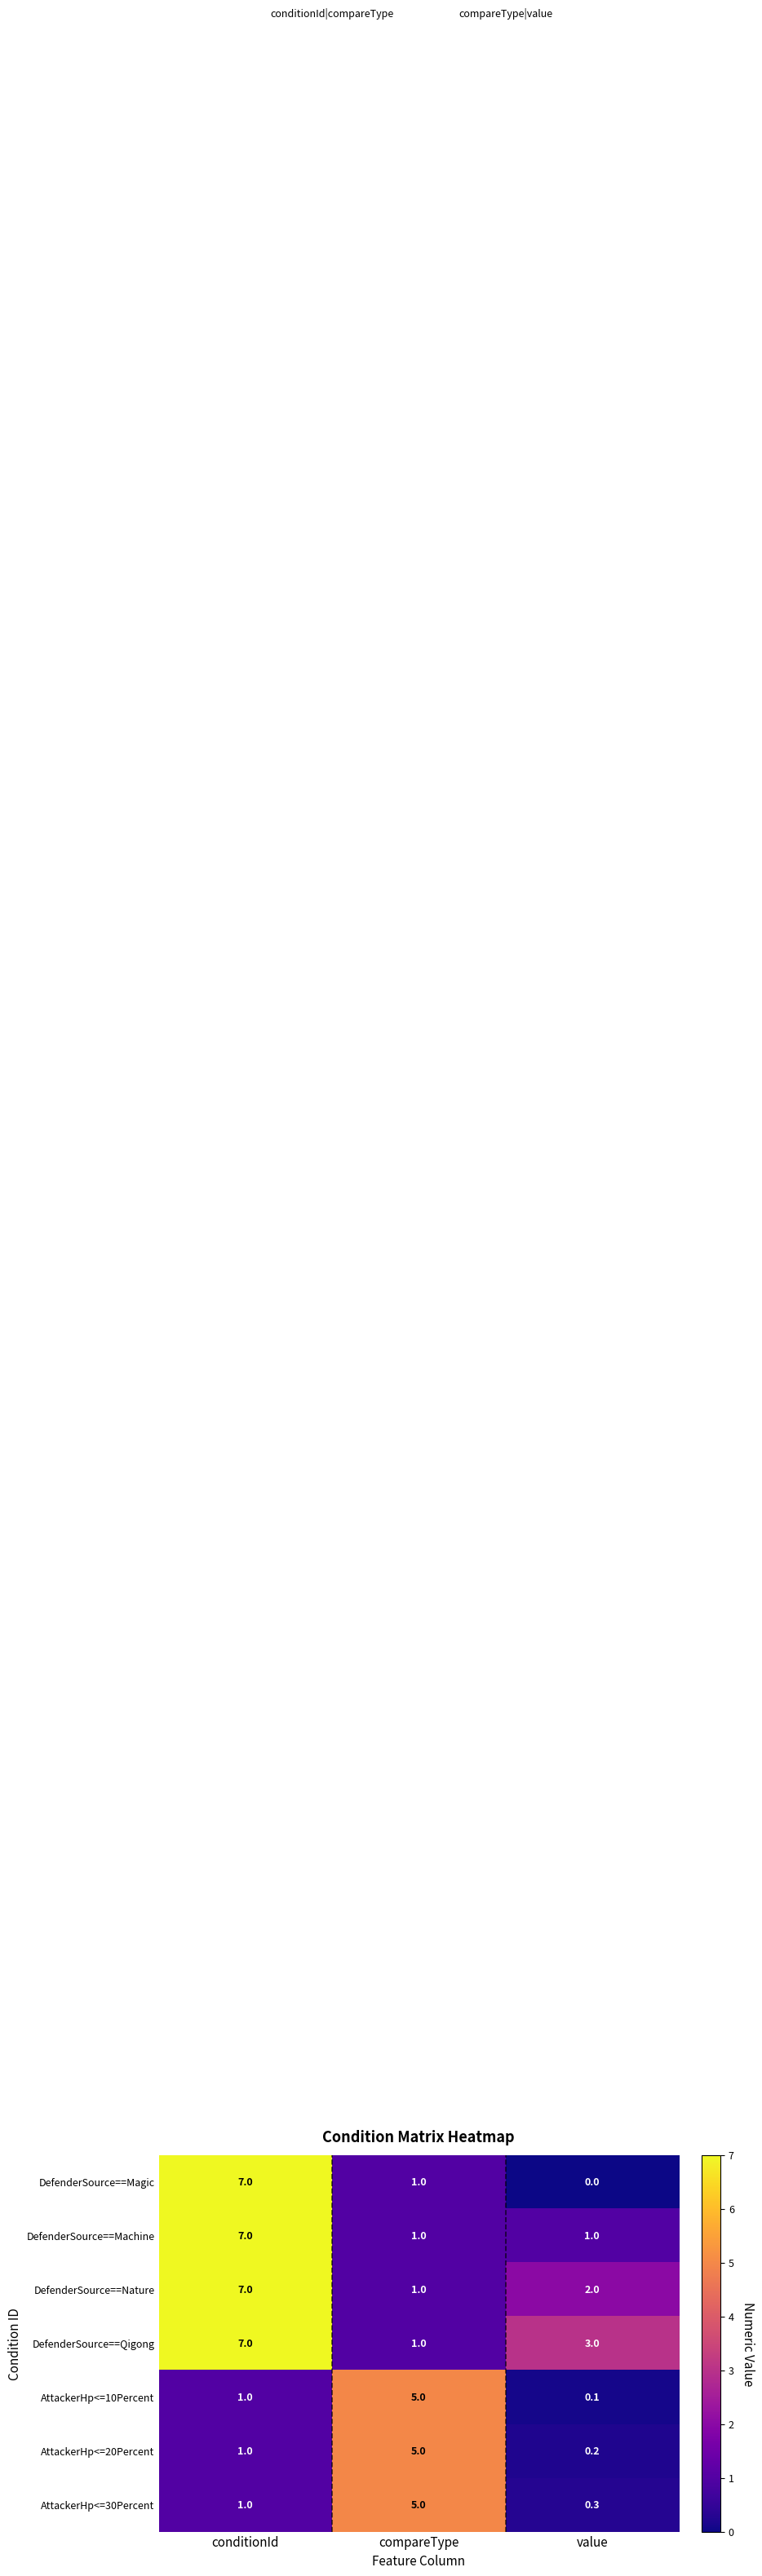

At value, list the series in order from smallest to largest.

DefenderSource==Magic, AttackerHp<=10Percent, AttackerHp<=20Percent, AttackerHp<=30Percent, DefenderSource==Machine, DefenderSource==Nature, DefenderSource==Qigong